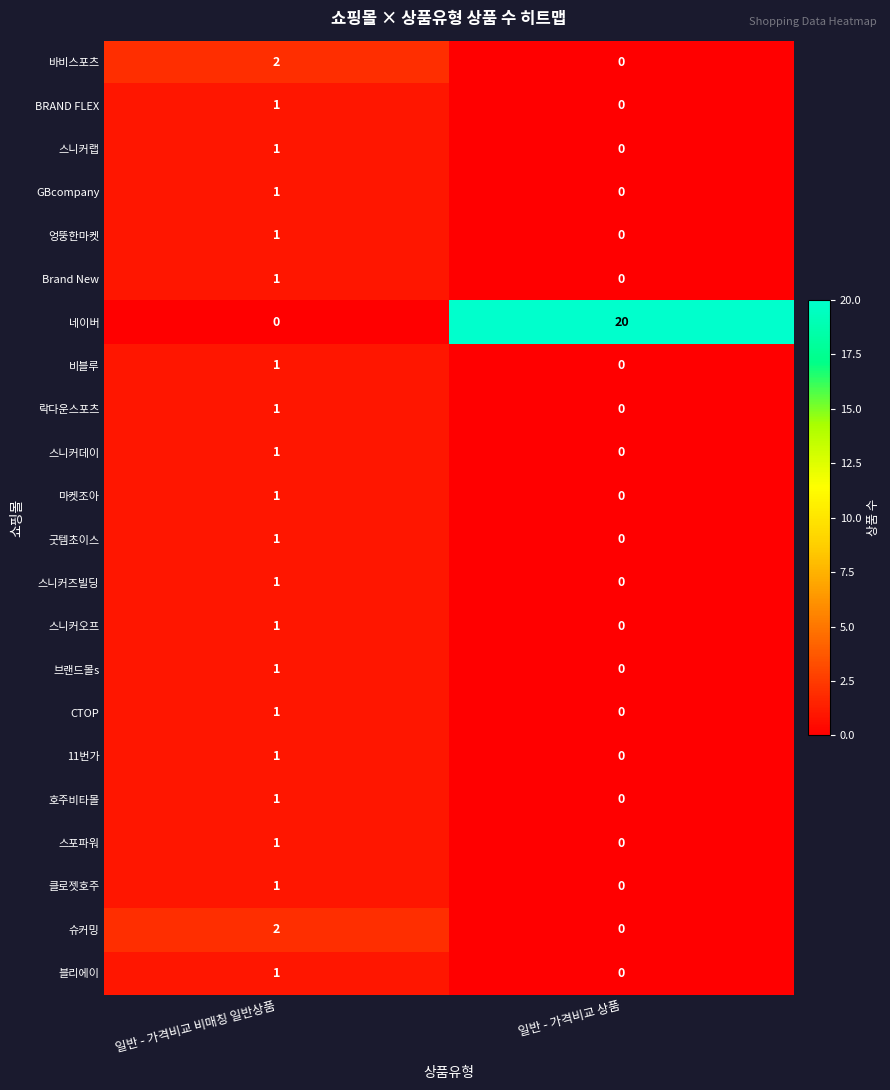

What is the average value of the 네이버 series?

10